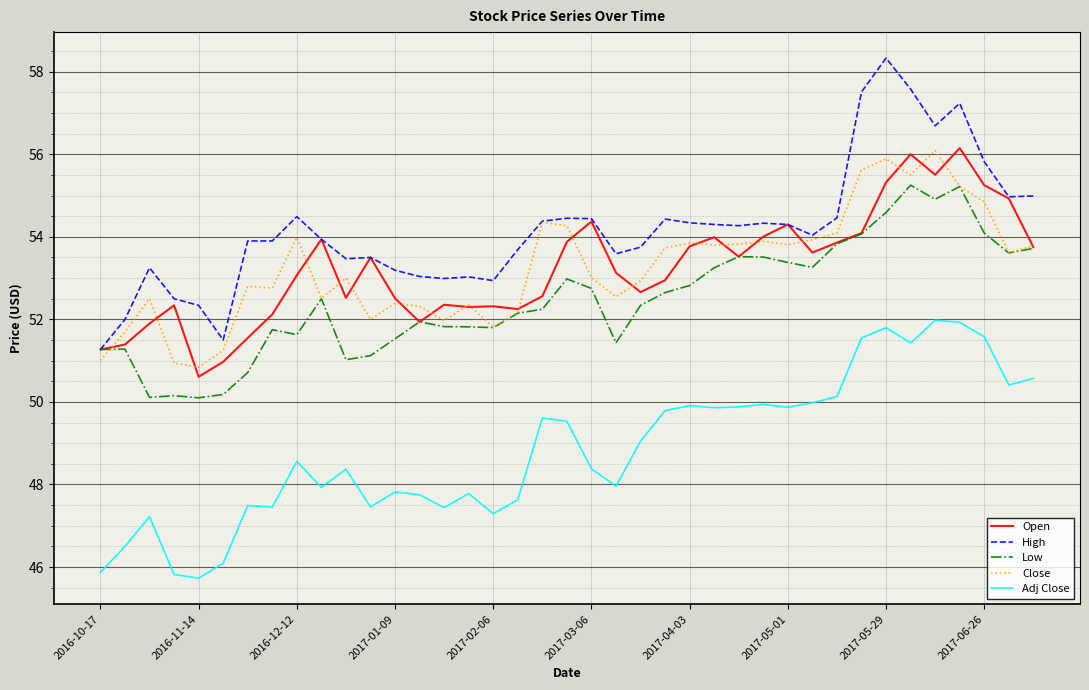

What is the maximum value for Close?

56.1